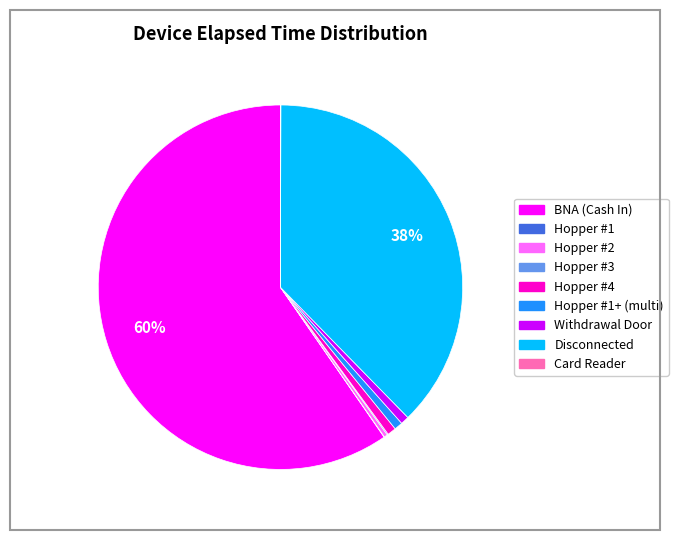

To the nearest percent, what is the average slice percentage?

11%